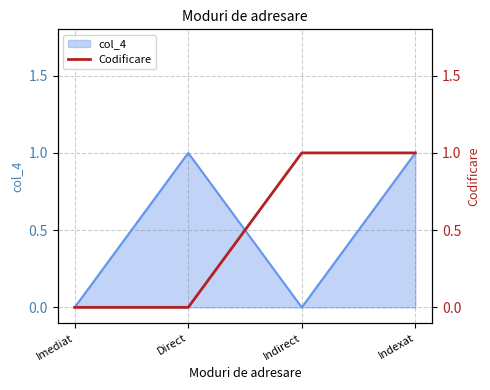

Does the chart display data point markers on the line(s)?

No